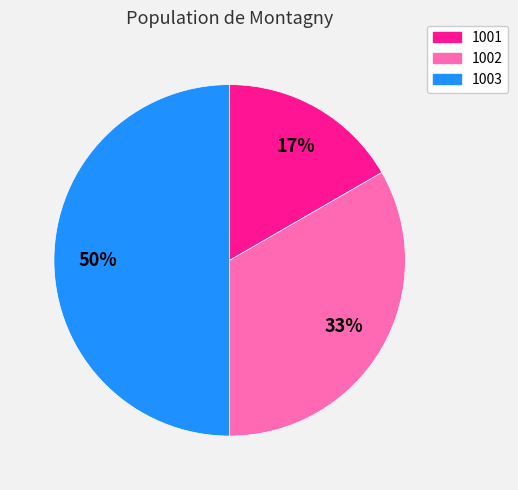

Is 1002 the majority of the pie?

No